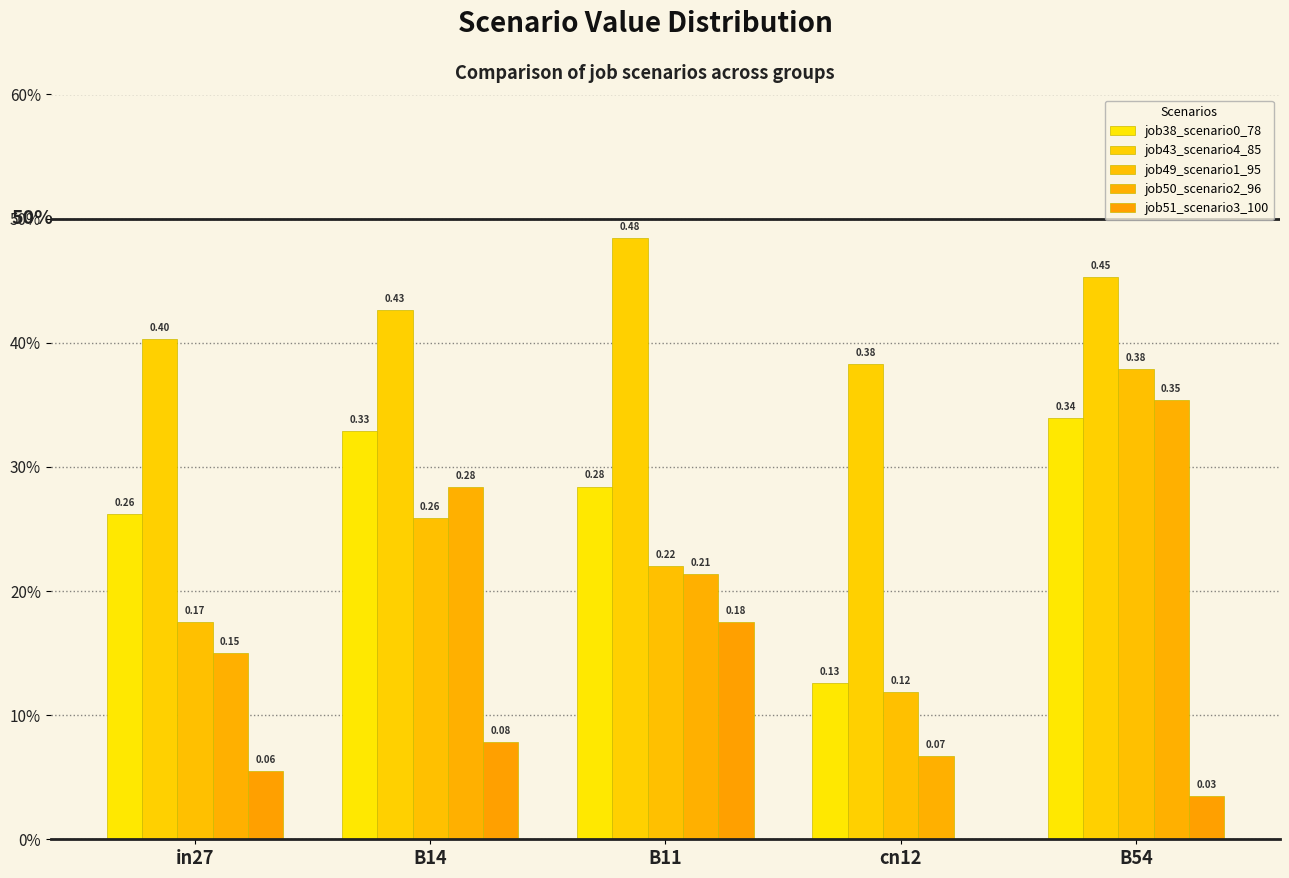

Is it true that job51_scenario3_100 equals 0.2 at B11?

True